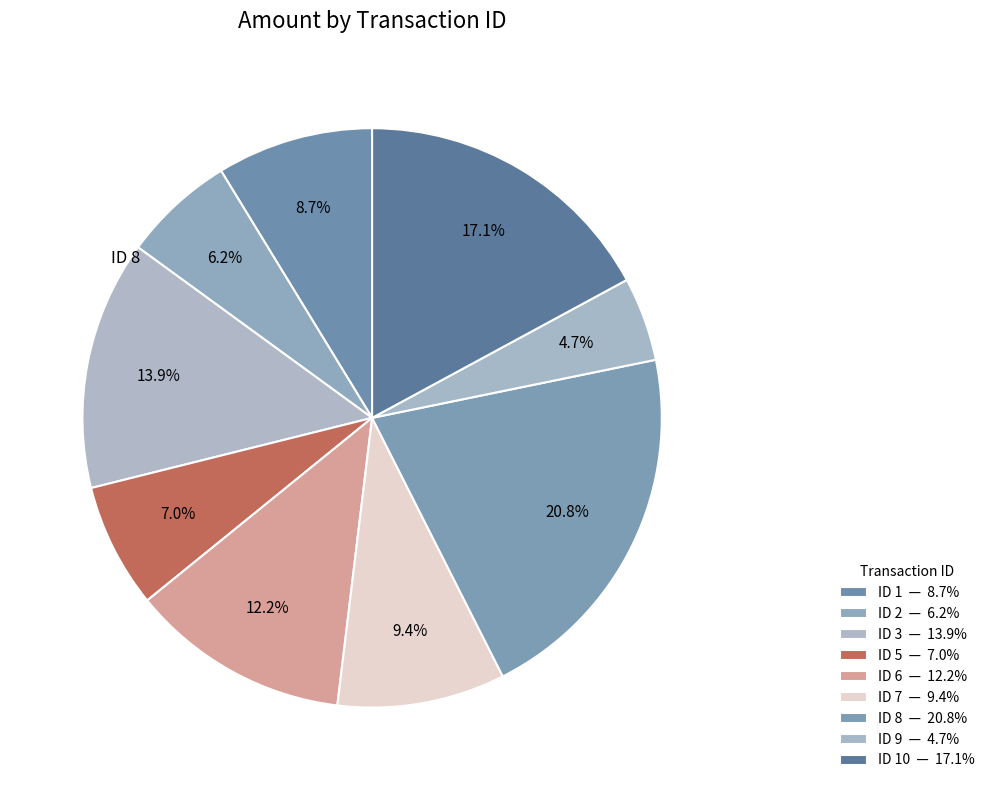

How many slices are in this pie chart?

9